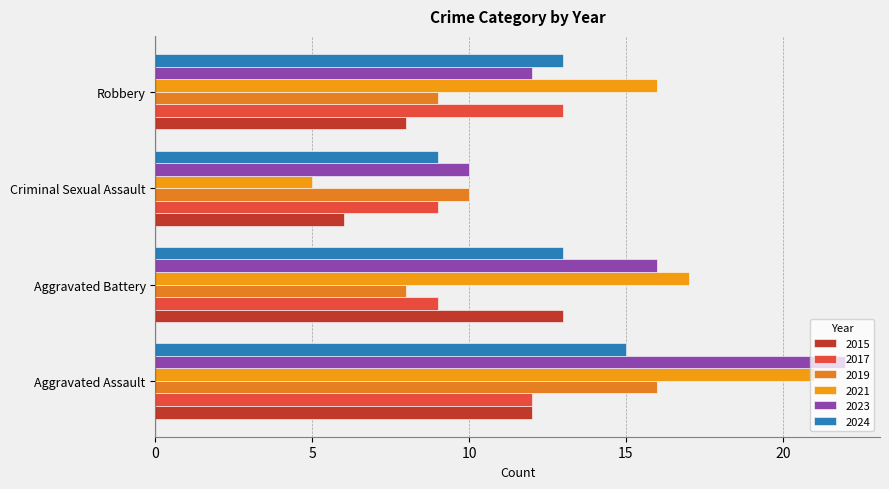

True or false: 2023 has a value of 12 at Robbery.

True